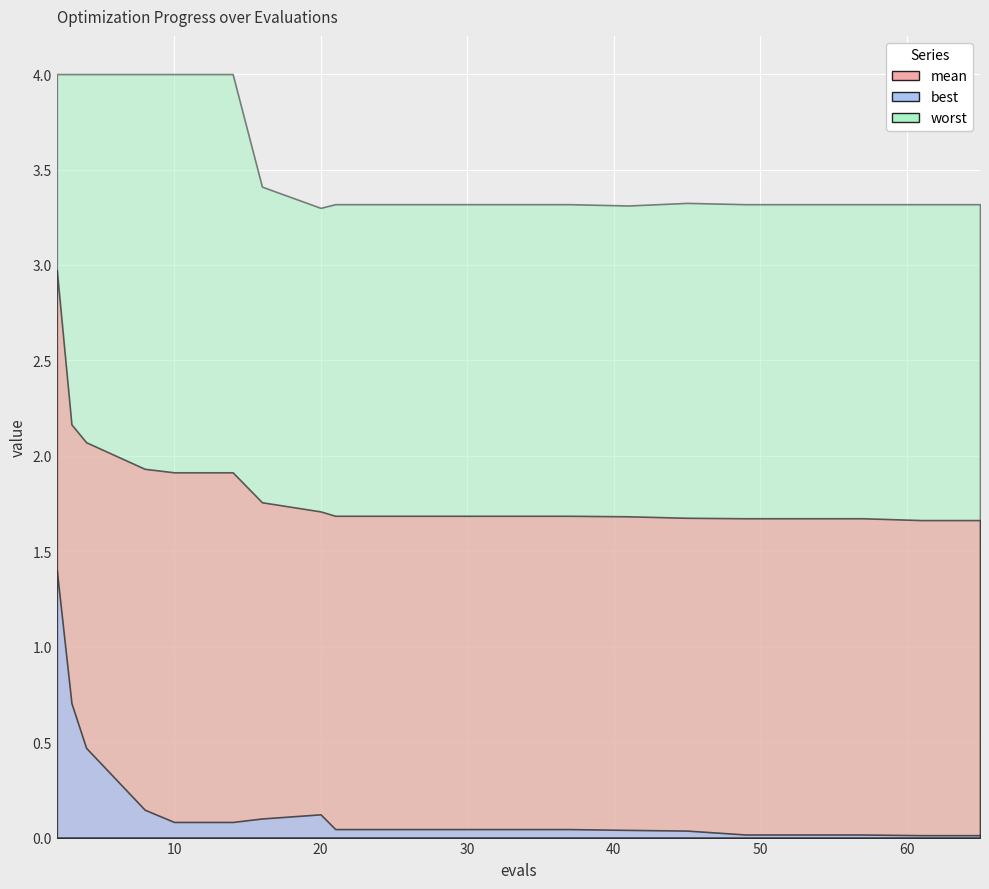

What is the maximum value for worst?

4.0